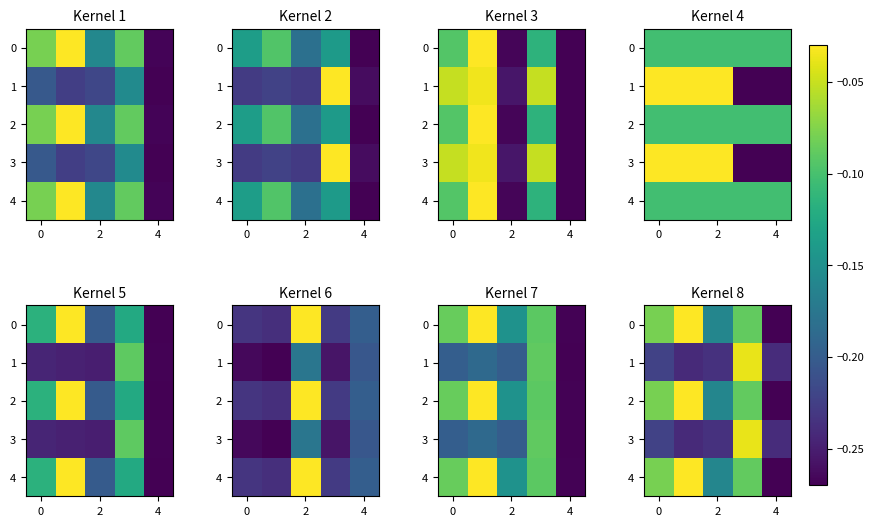

Which category has the lowest value across all series?

4